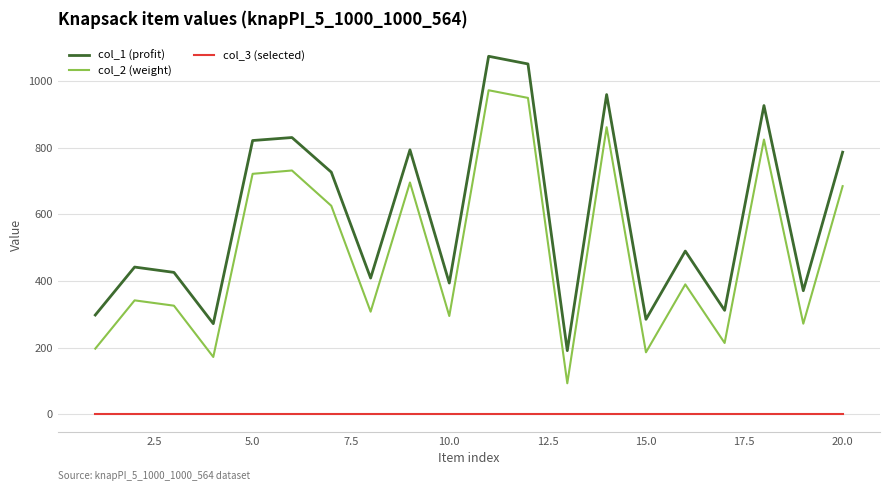

Which series has the largest total across all categories?

col_1 (profit)